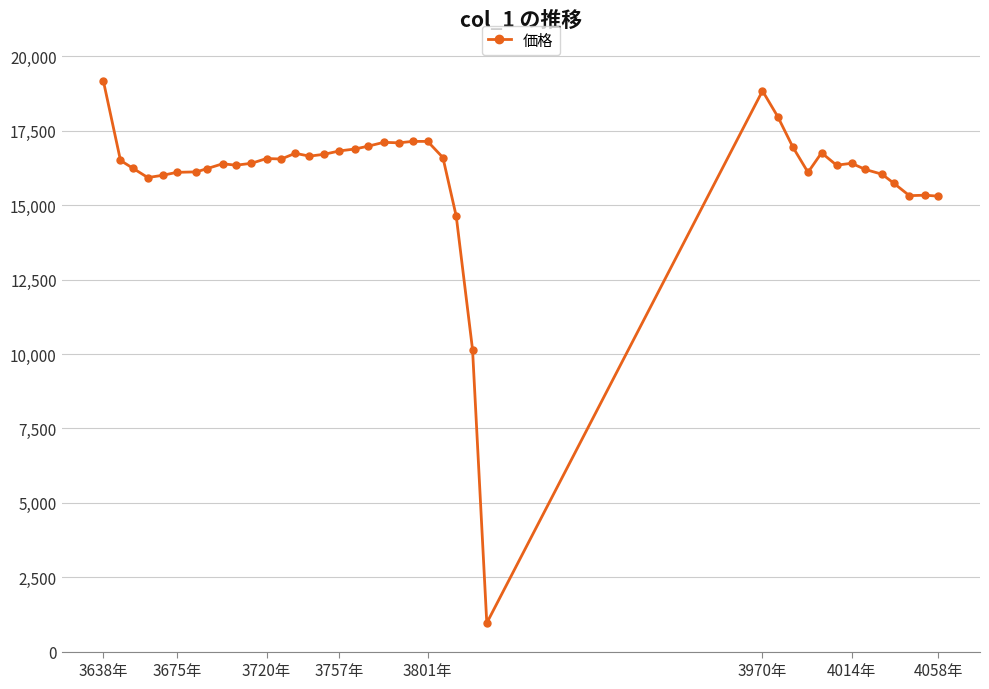

True or false: there are more than 2 points higher than both neighbors.

True